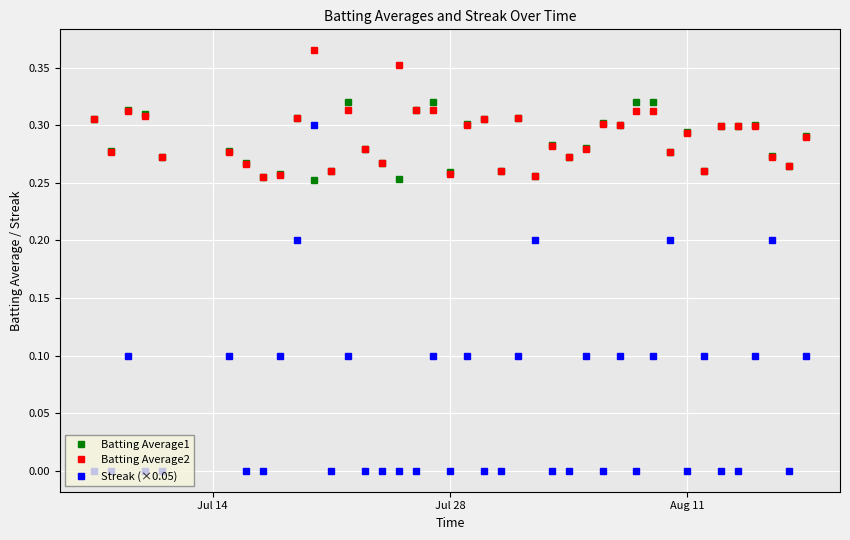

True or false: Batting Average1 and Streak (×0.05) cross at least once.

True